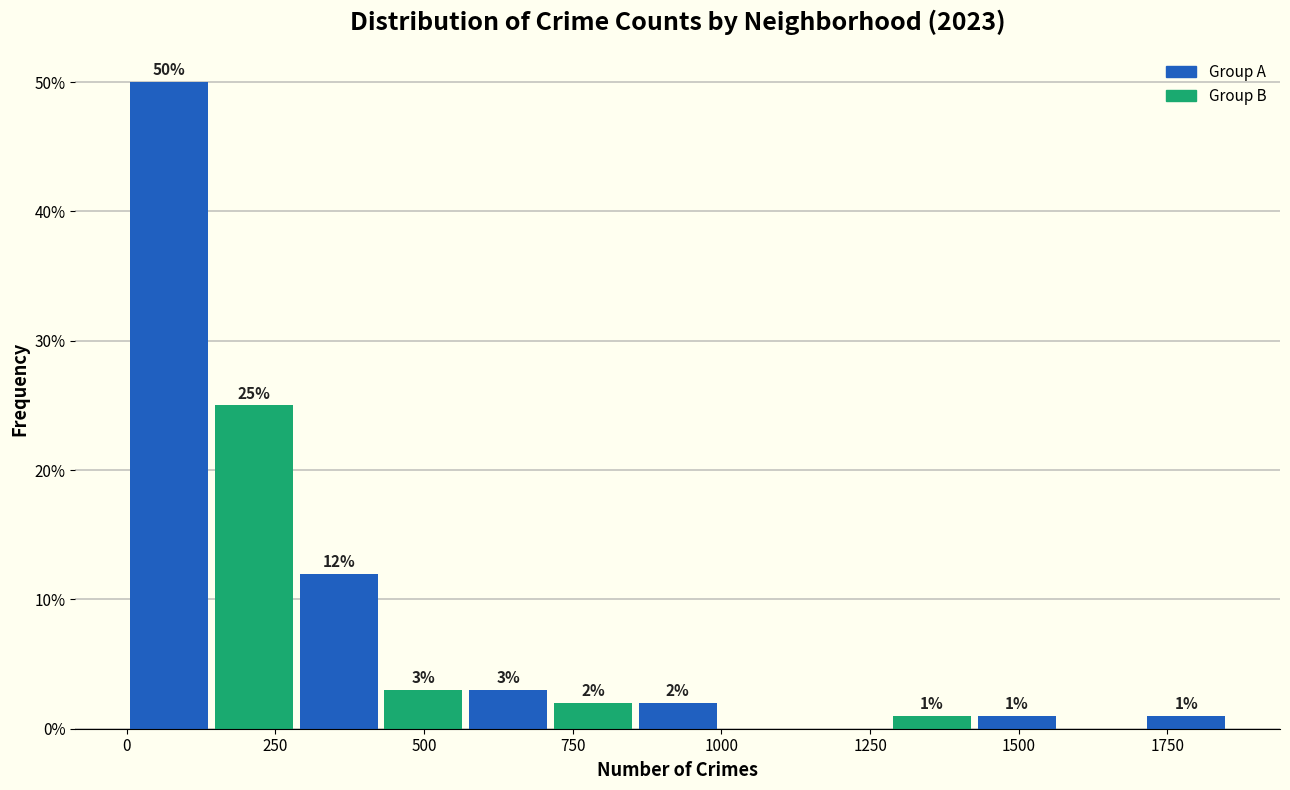

Read against the x-axis, roughly where is the centre of the tallest bar?

50